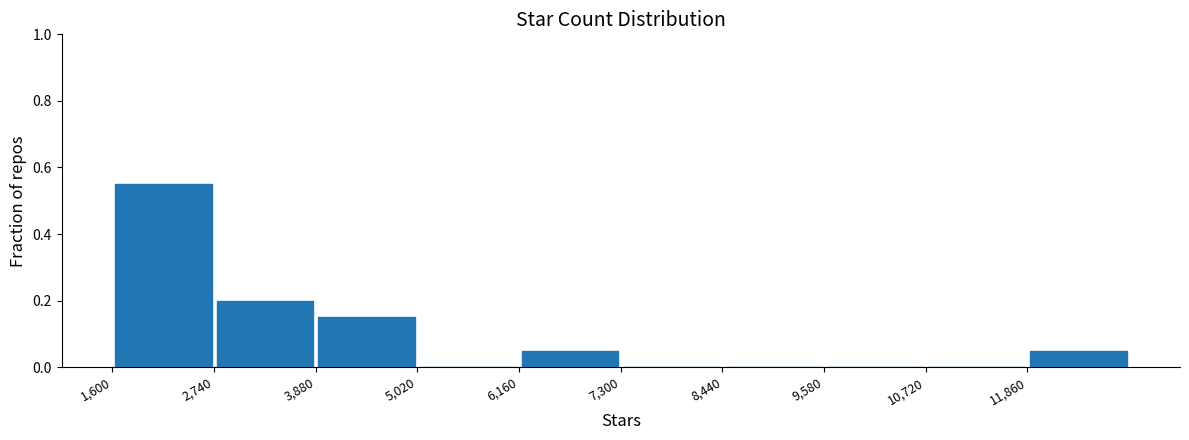

Which range on the x-axis has the tallest bar?

1600 to 2740